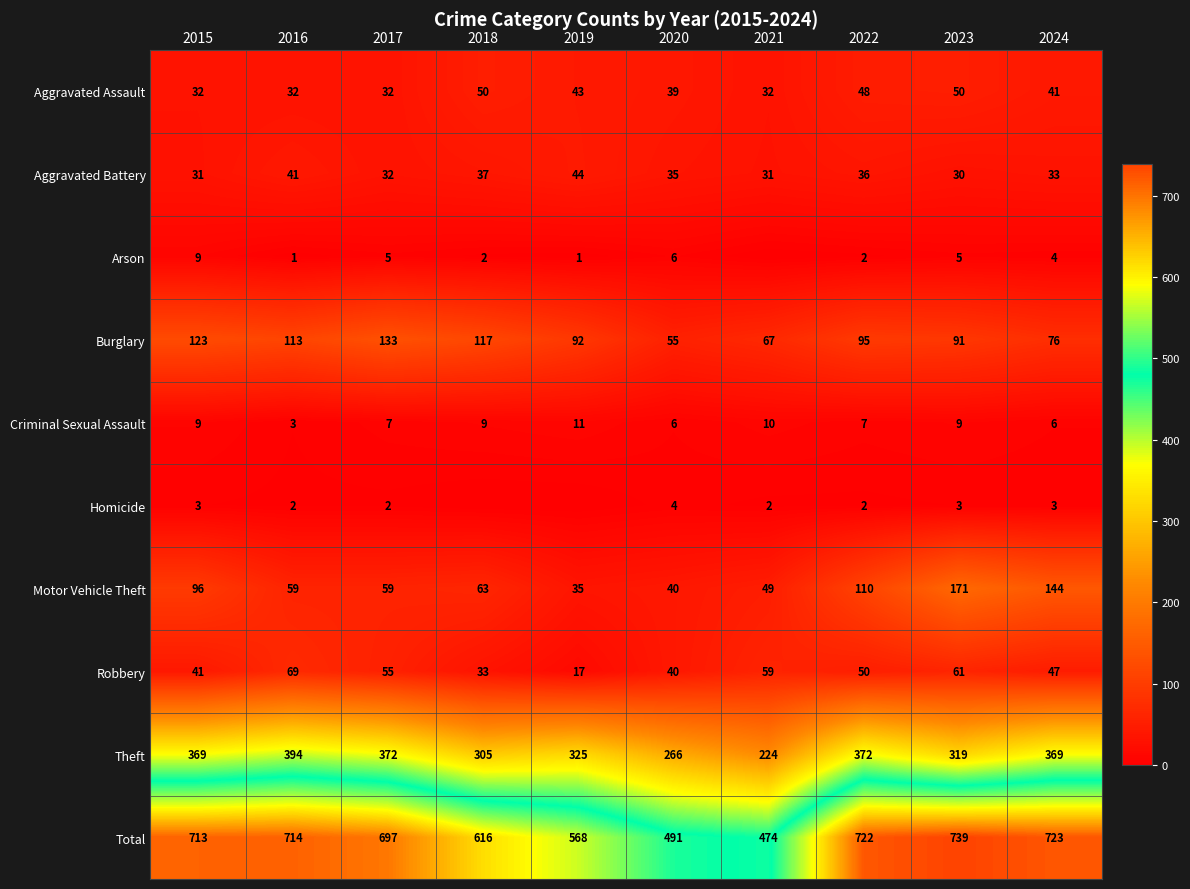

List the labels in order of Robbery value, largest first.

2016, 2023, 2021, 2017, 2022, 2024, 2015, 2020, 2018, 2019